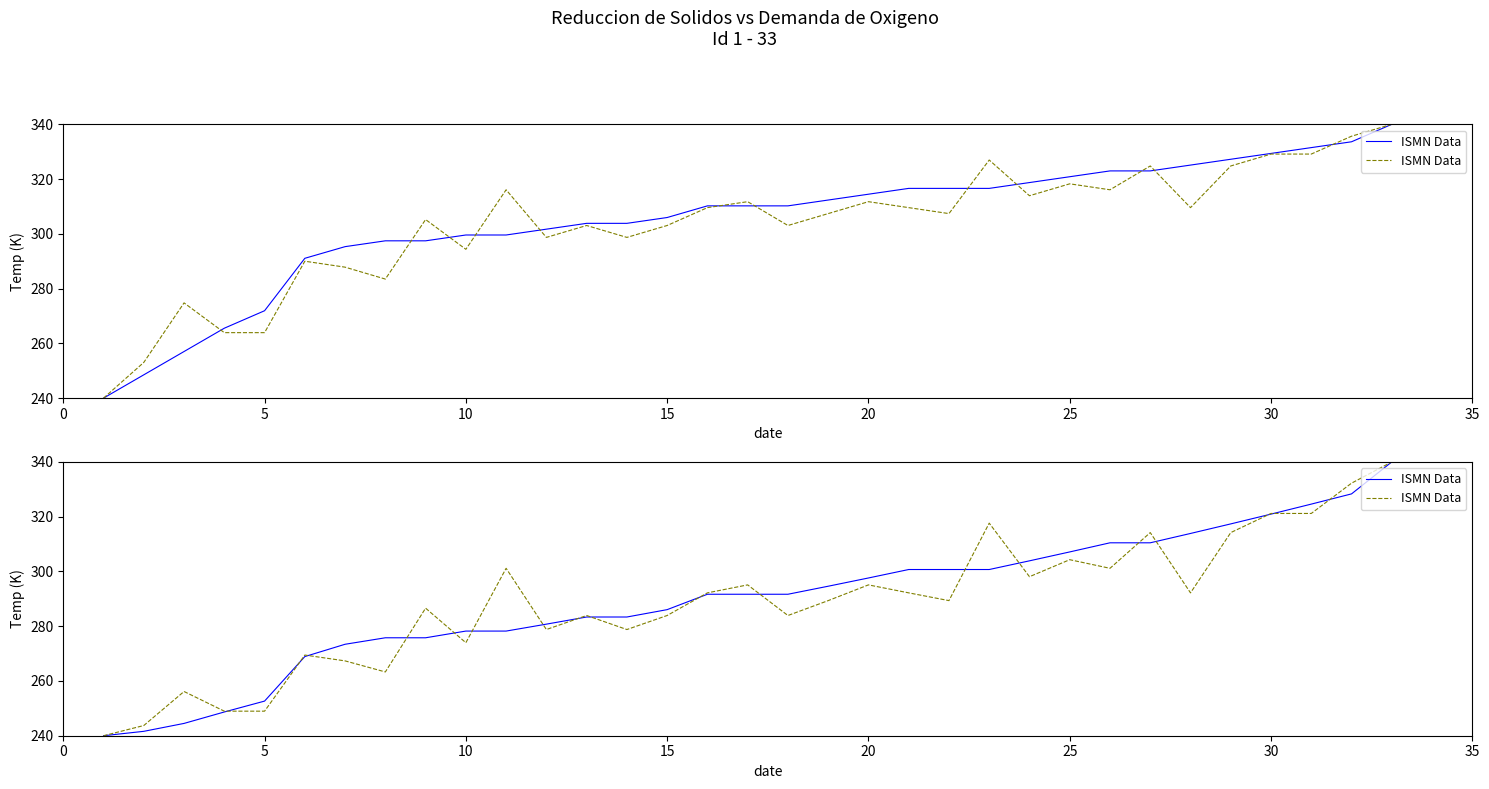

Does the chart have visible grid lines?

No